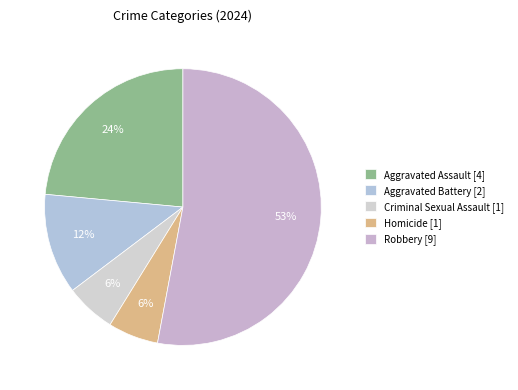

Rank the categories by value from lowest to highest.

Criminal Sexual Assault, Homicide, Aggravated Battery, Aggravated Assault, Robbery